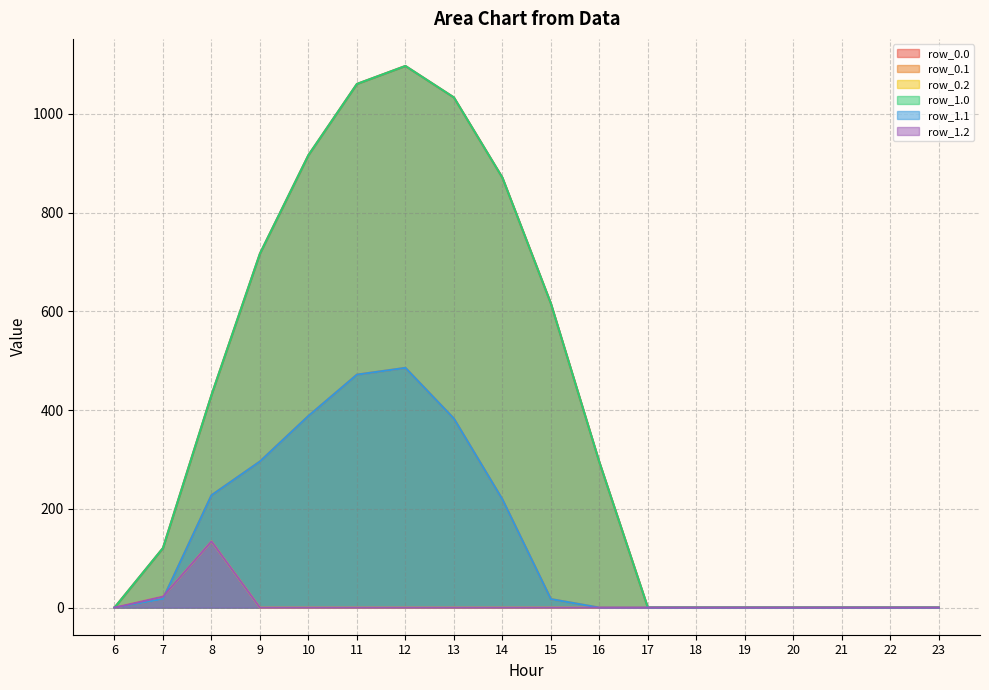

Does the chart have visible grid lines?

Yes